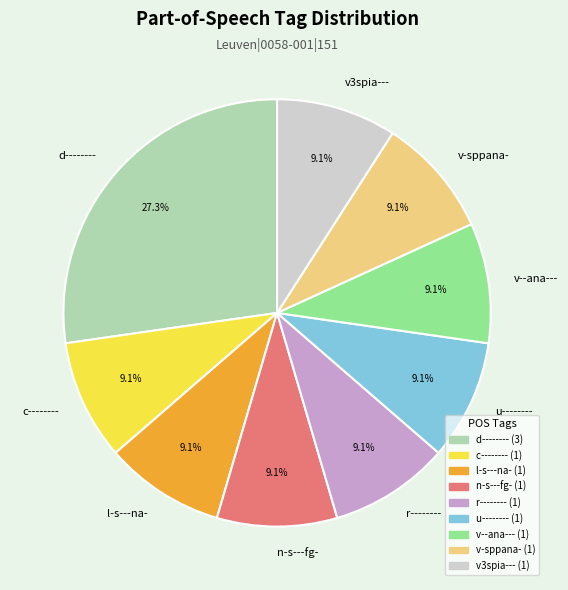

Is it true that n-s---fg- is 23% of the pie?

False